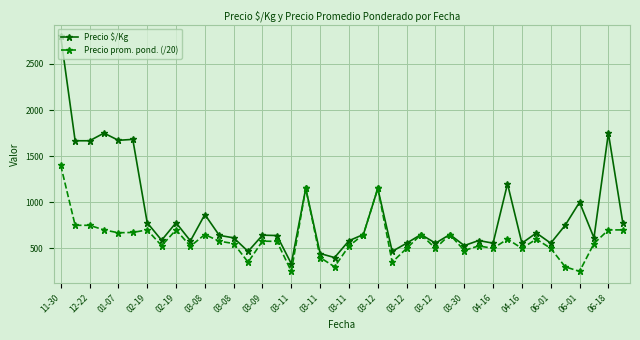

How many series are shown in this chart?

2